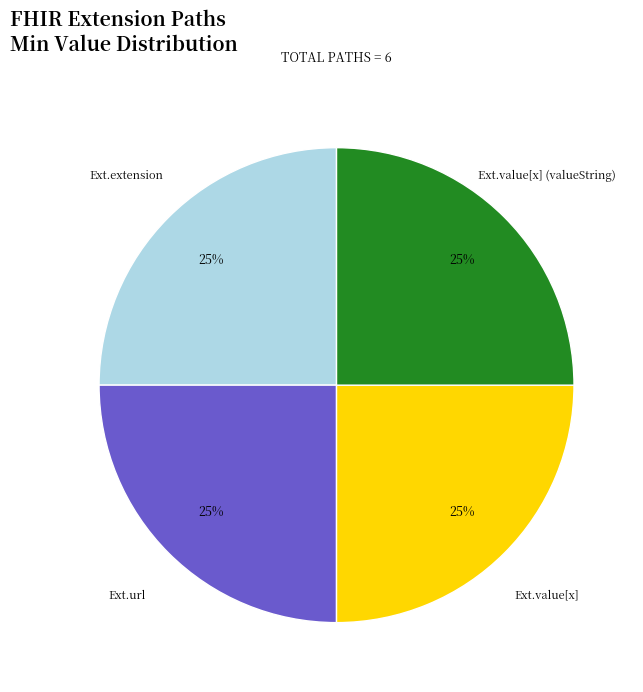

Is there any slice that represents more than half of the pie?

No